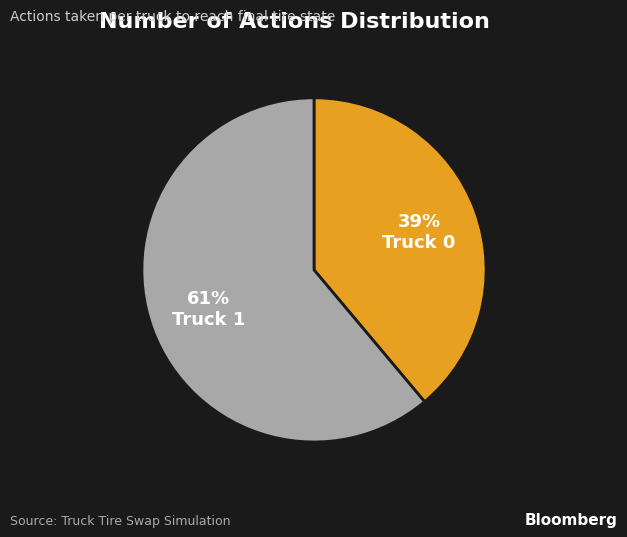

Count the number of slices in the pie.

2